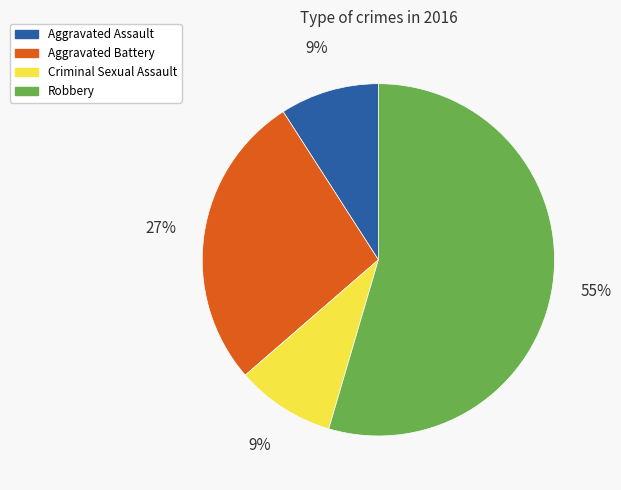

Count the number of slices in the pie.

4